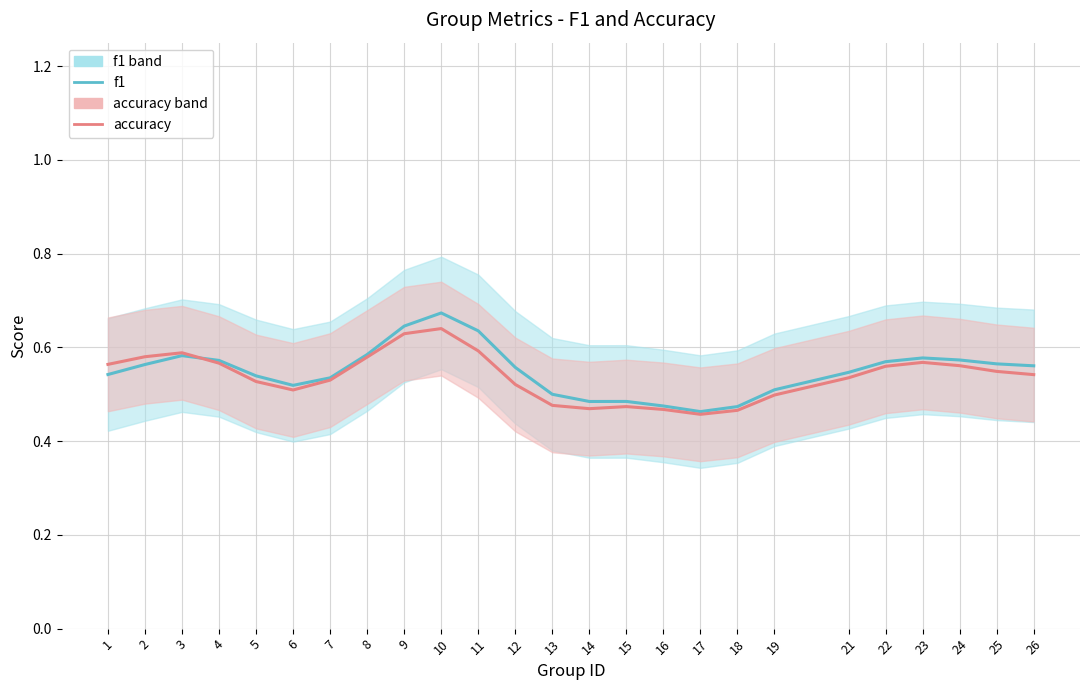

Reading right to left, transcribe all the data shown in this chart.

f1: 26=0.6	25=0.6	24=0.6	23=0.6	22=0.6	21=0.5	19=0.5	18=0.5	17=0.5	16=0.5	15=0.5	14=0.5	13=0.5	12=0.6	11=0.6	10=0.7	9=0.6	8=0.6	7=0.5	6=0.5	5=0.5	4=0.6	3=0.6	2=0.6	1=0.5
accuracy: 26=0.5	25=0.5	24=0.6	23=0.6	22=0.6	21=0.5	19=0.5	18=0.5	17=0.5	16=0.5	15=0.5	14=0.5	13=0.5	12=0.5	11=0.6	10=0.6	9=0.6	8=0.6	7=0.5	6=0.5	5=0.5	4=0.6	3=0.6	2=0.6	1=0.6